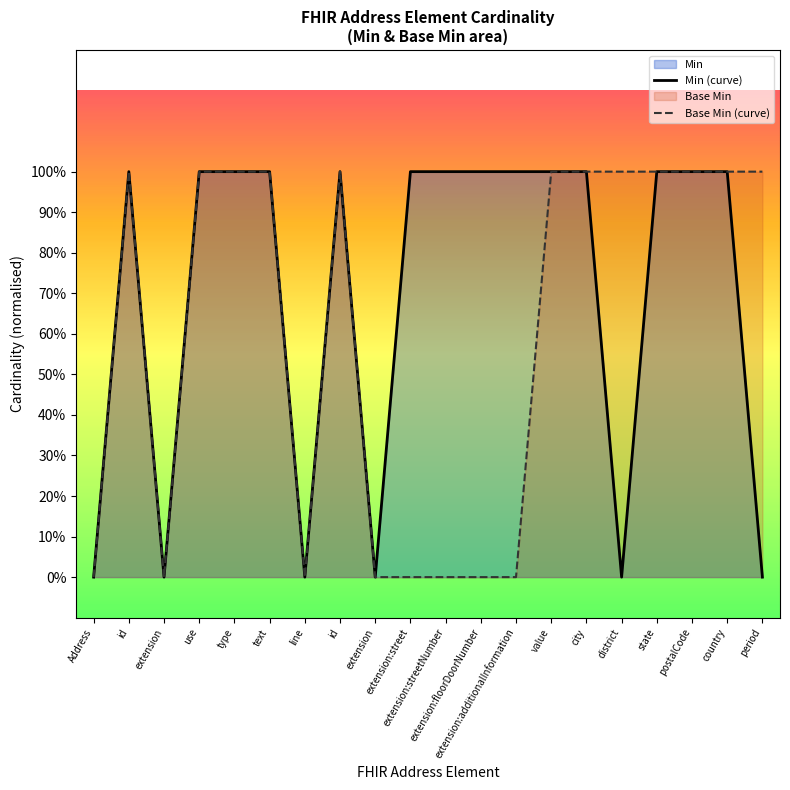

List the series in order of their peak value, highest first.

Min (curve), Base Min (curve)